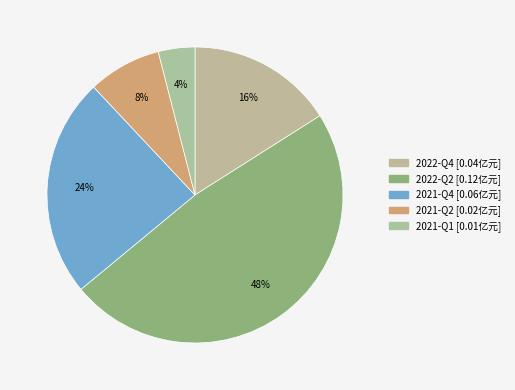

Which category has the smallest portion of the pie?

2021-Q1